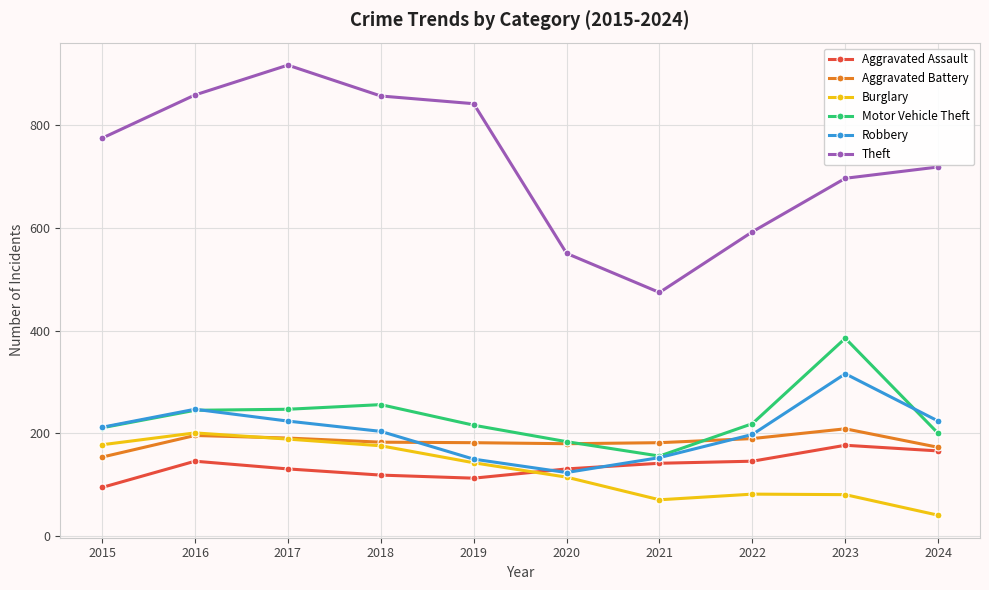

What is the total value across all series at 2024?

1522